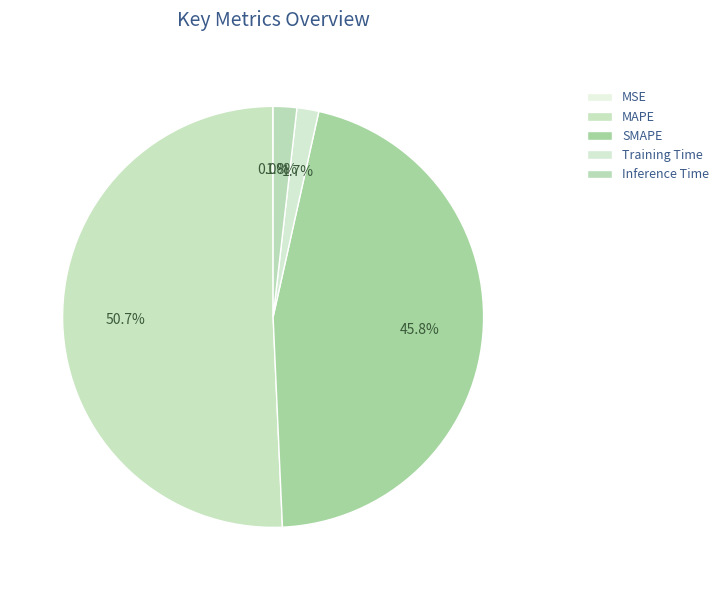

To the nearest percent, what is the average slice percentage?

20%